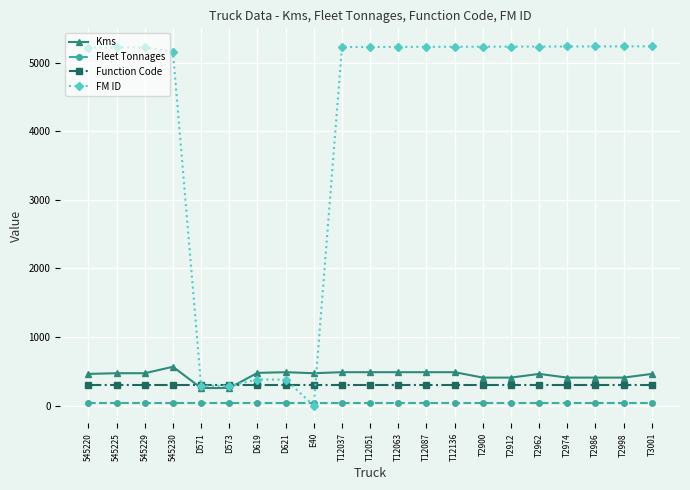

What position from the right is T2998?

2